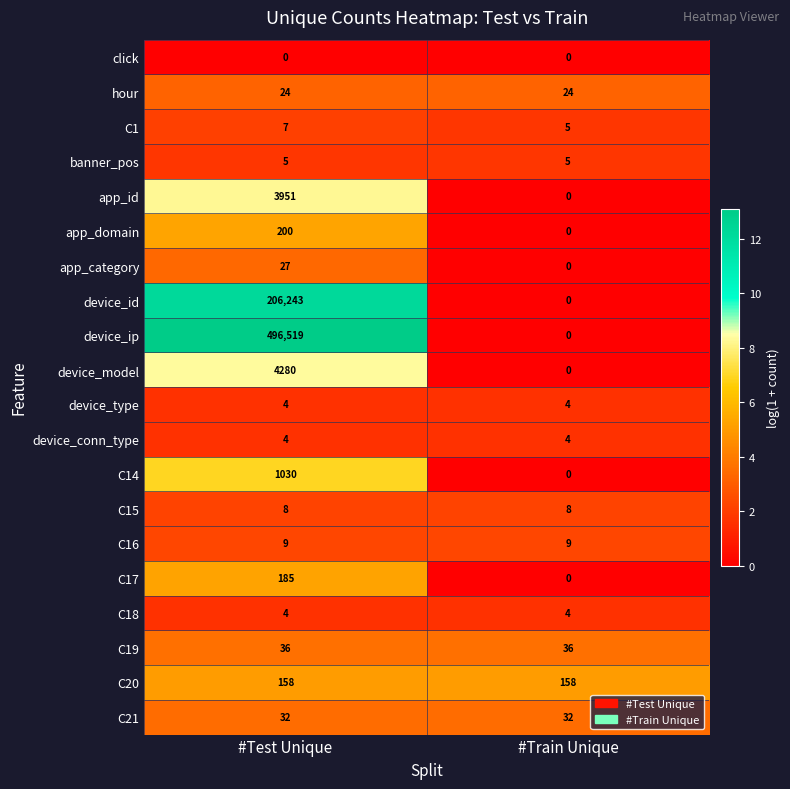

What is the difference between the highest and lowest values at #Train Unique?

158